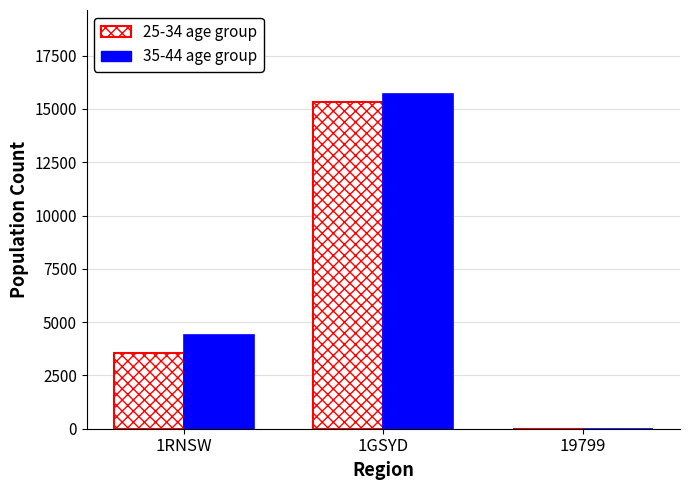

At which category is the sum across all series the highest?

1GSYD